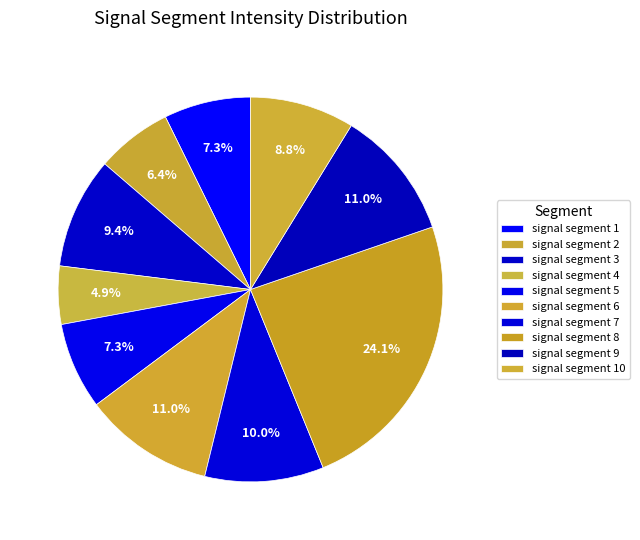

How many segments does this pie chart have?

10